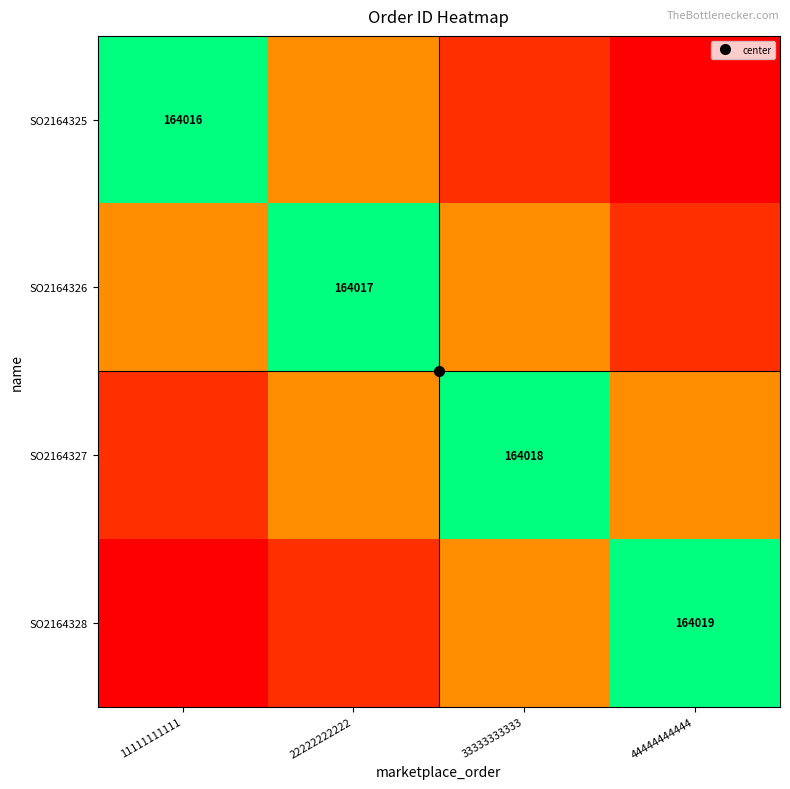

At which category does the chart reach its peak across all series?

44444444444